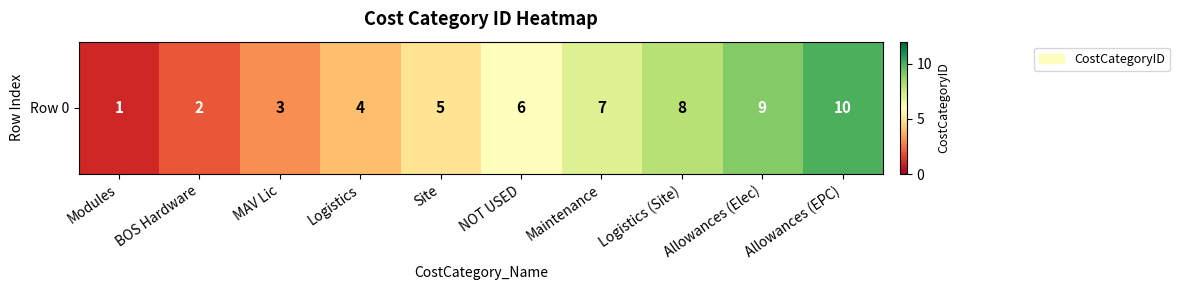

What is the greatest value displayed?

10